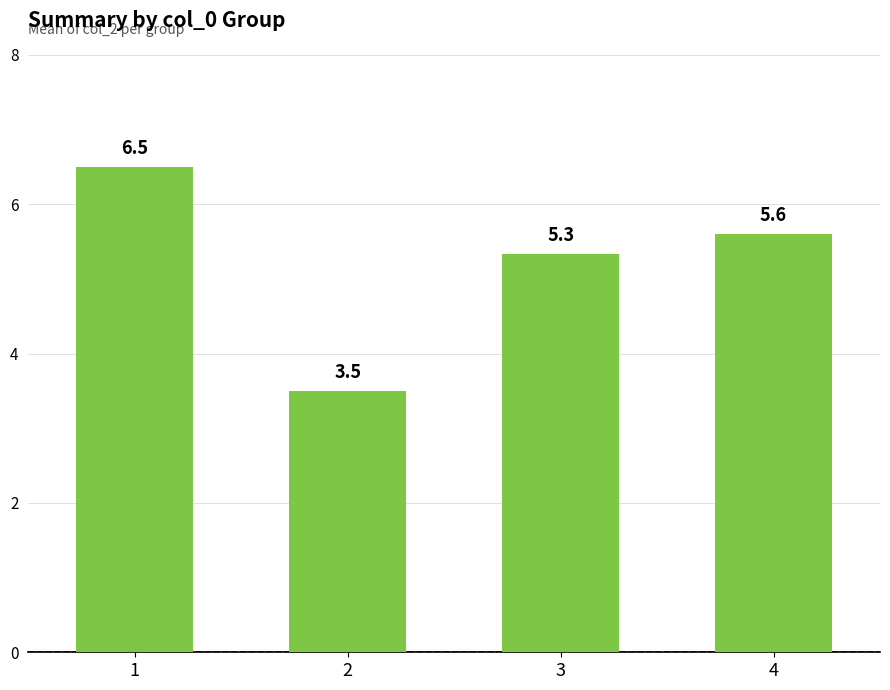

How many data points are above 5?

3